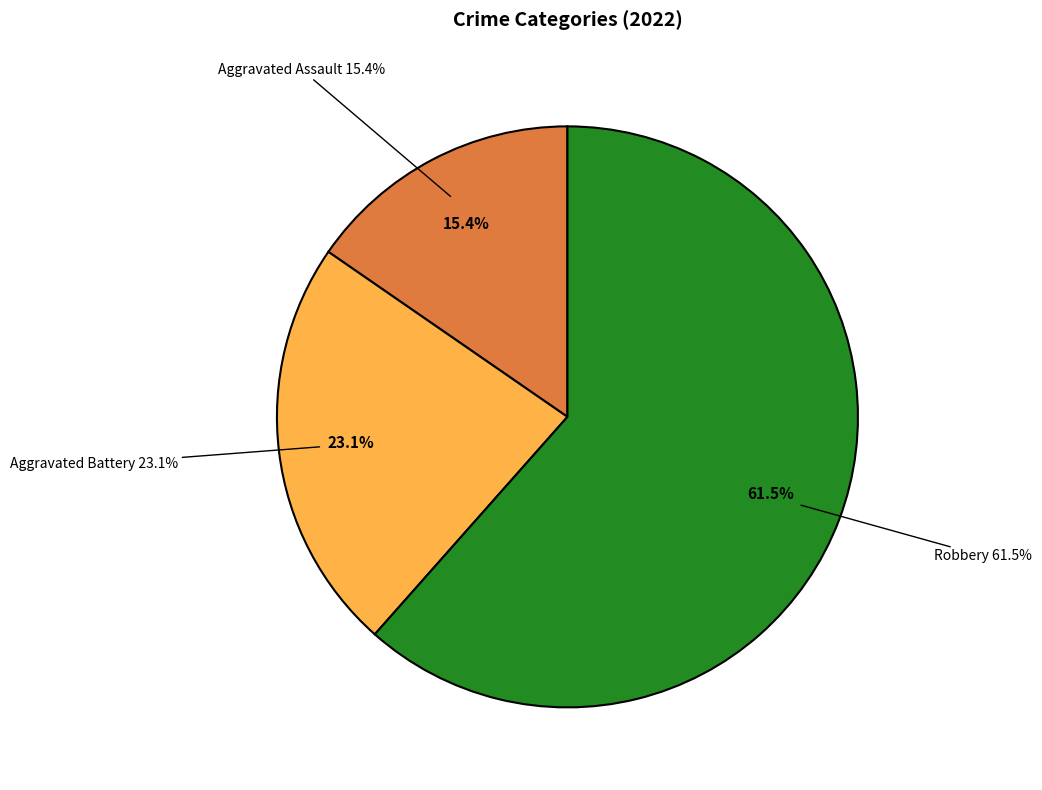

Is it true that Robbery is 62% of the pie?

True